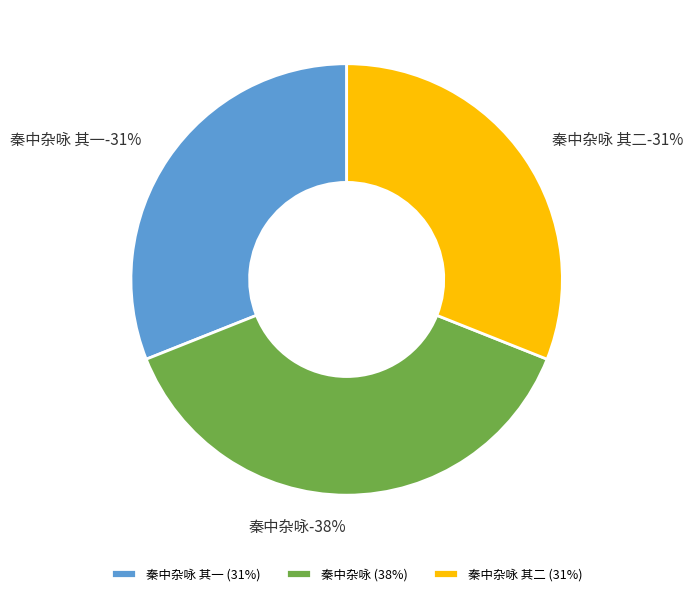

What percentage is NOT represented by 秦中杂咏 其二?

69.0%